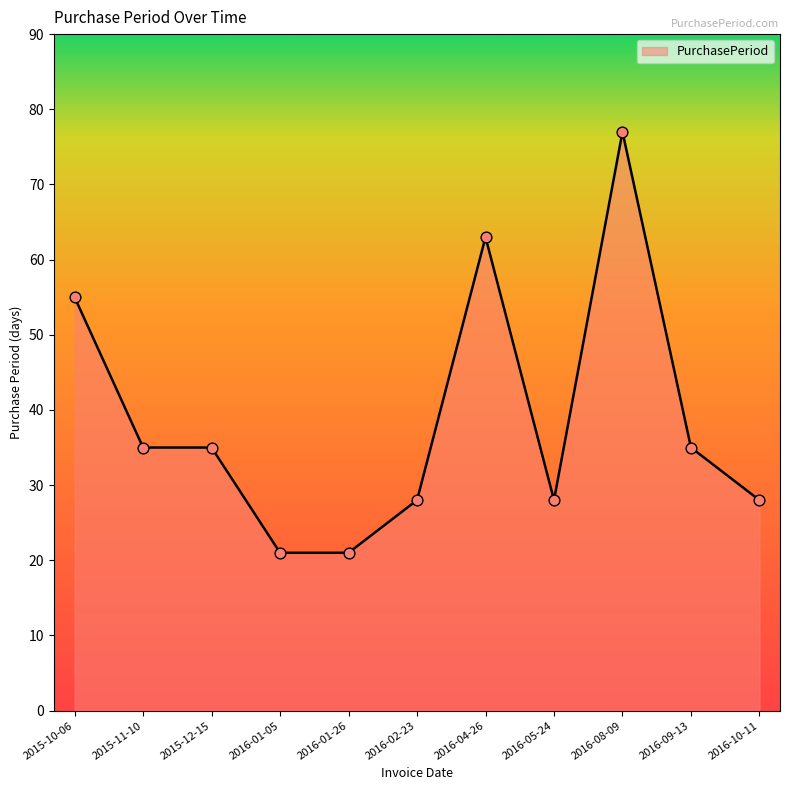

What is the change in value from 2015-10-06 to 2016-02-23?

-27